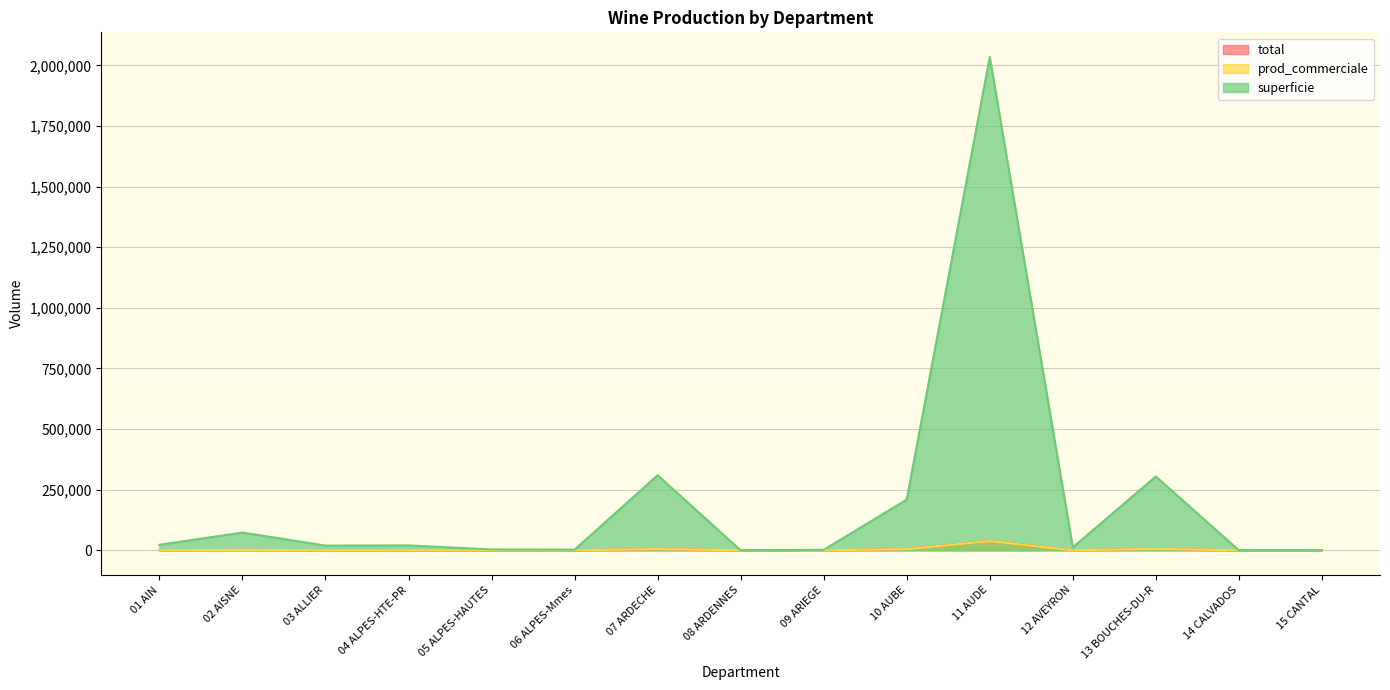

How many lines are shown in the chart?

3